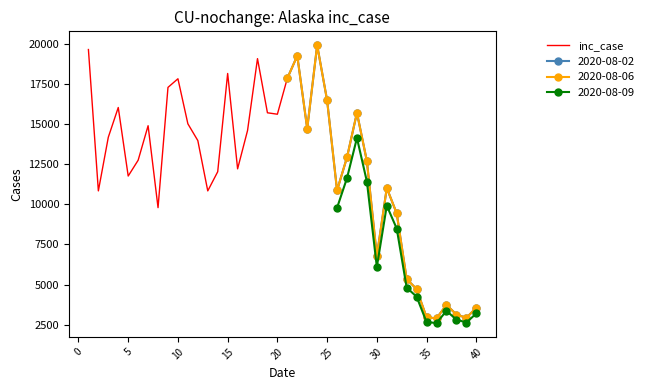

True or false: there are more than 1 points higher than both neighbors.

True